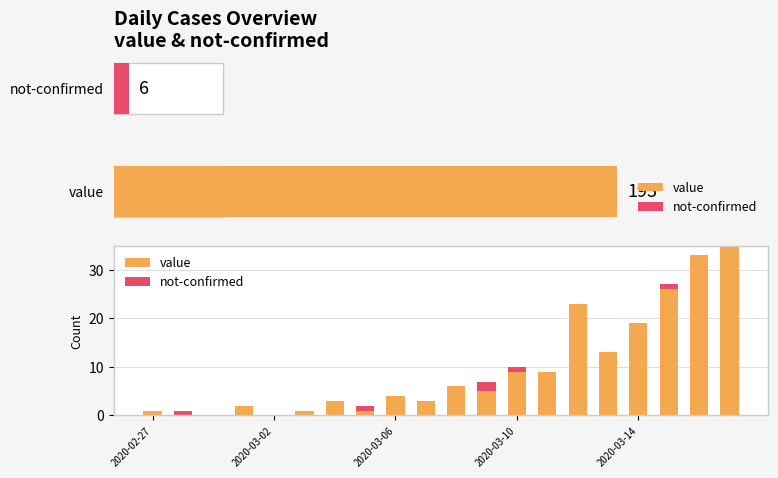

Is the value of not-confirmed at 9 greater than the value of value at 14?

No